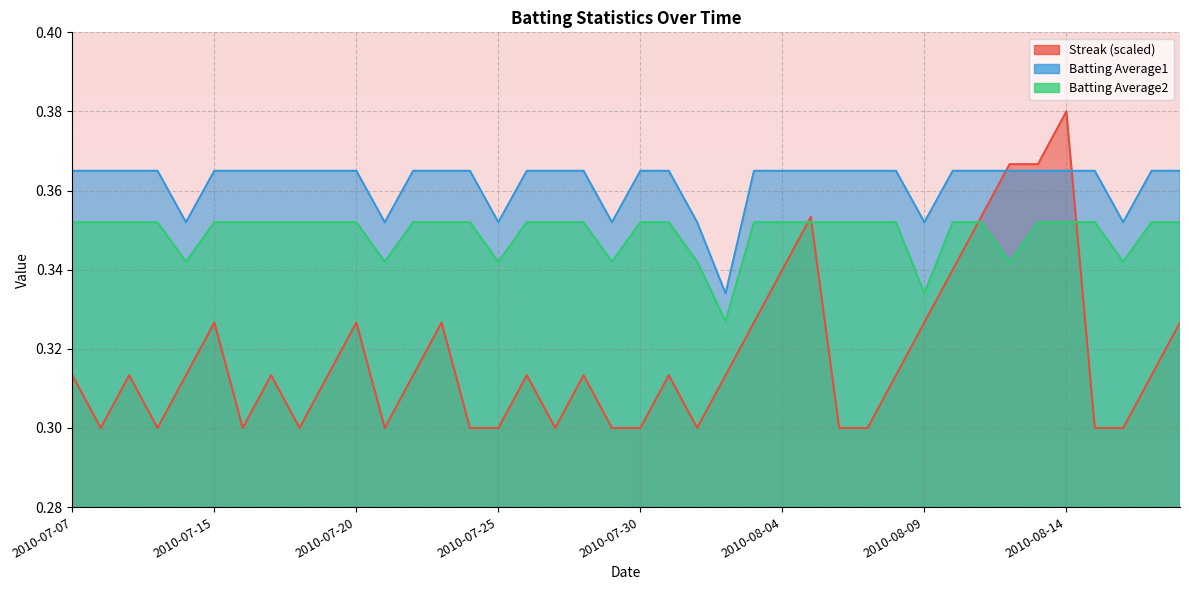

Which series ends up on top after the final intersection of Streak and Batting Average1?

Batting Average1